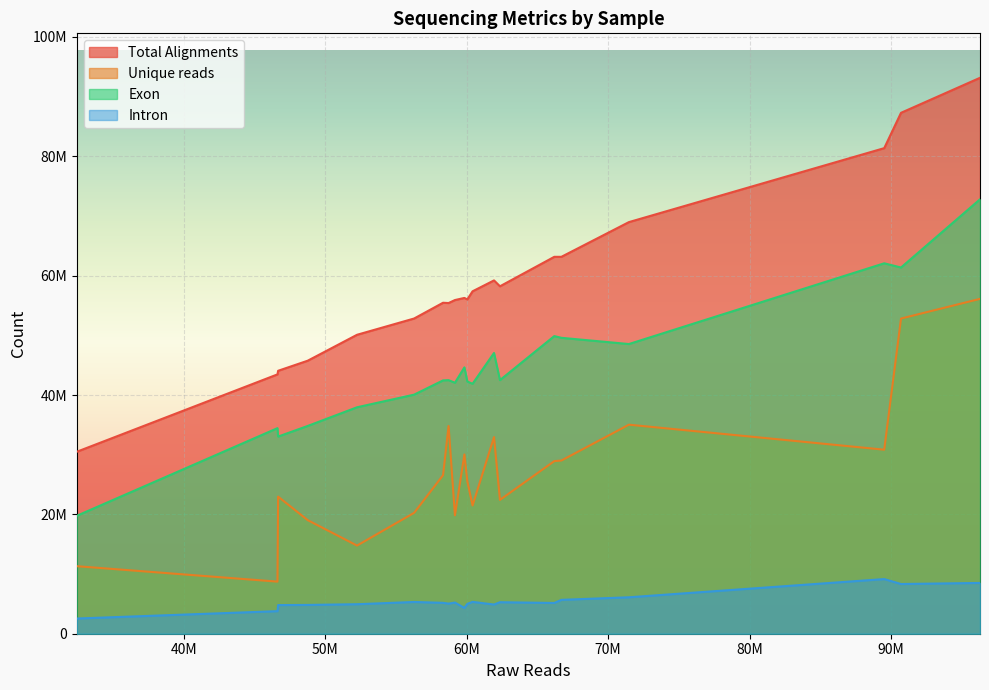

In Intron, how many points are higher than both neighbors (excluding endpoints)?

5